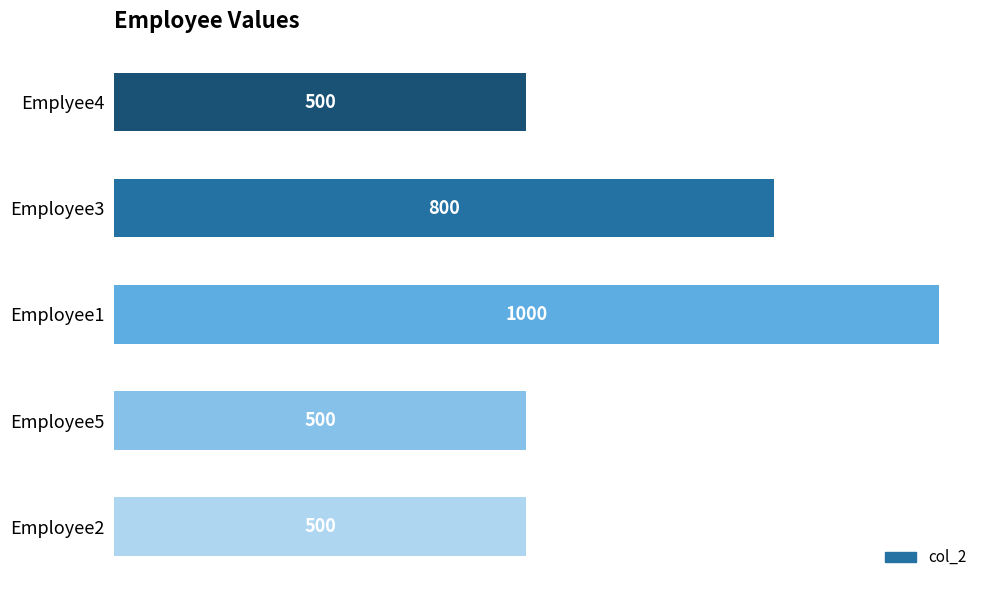

True or false: the data shows 500 at Employee2.

True